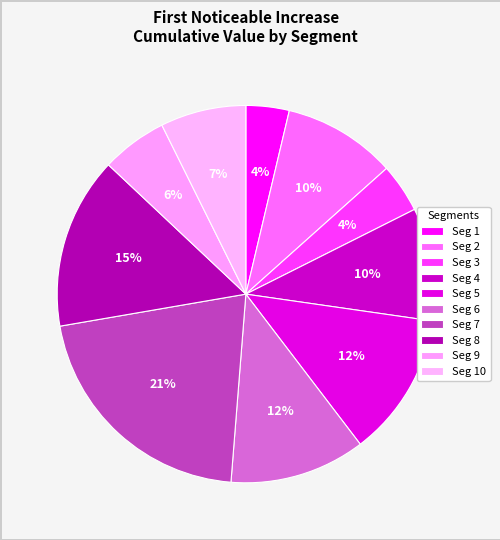

How many slices are in this pie chart?

10